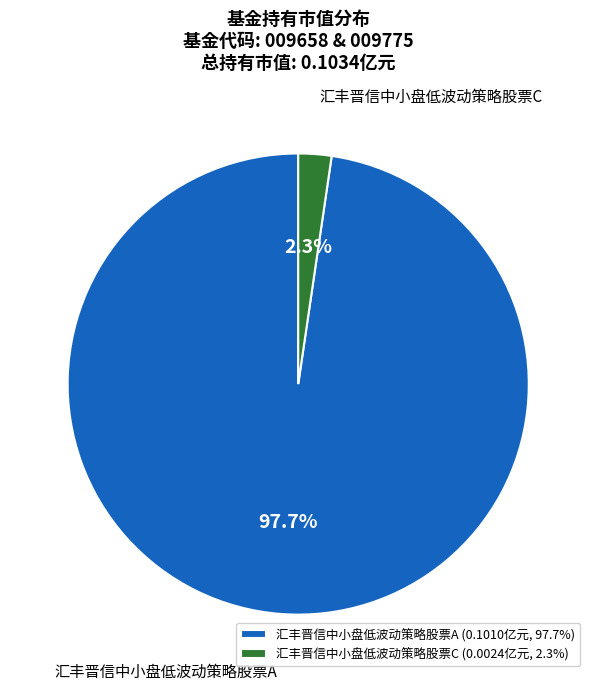

Does 汇丰晋信中小盘低波动策略股票A account for over 50% of the chart?

Yes